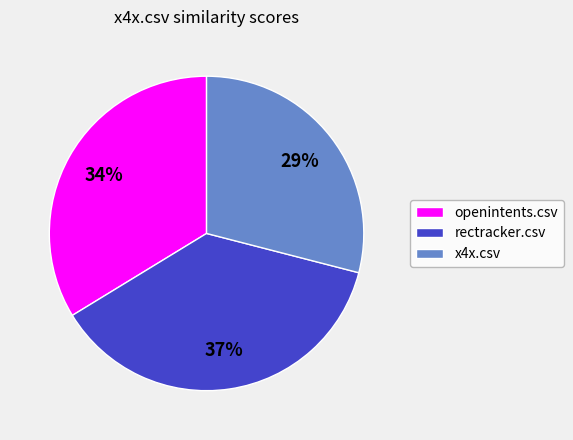

To the nearest percent, what is the combined percentage of x4x.csv and rectracker.csv?

66%